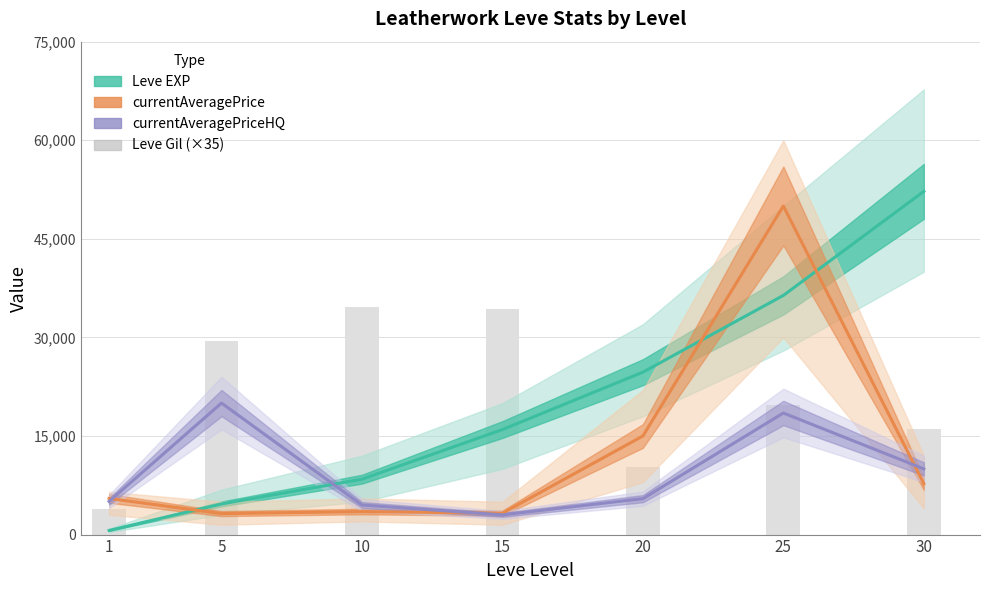

List the series in order of their peak value, highest first.

Leve EXP, currentAveragePrice, Leve Gil (×35), currentAveragePriceHQ